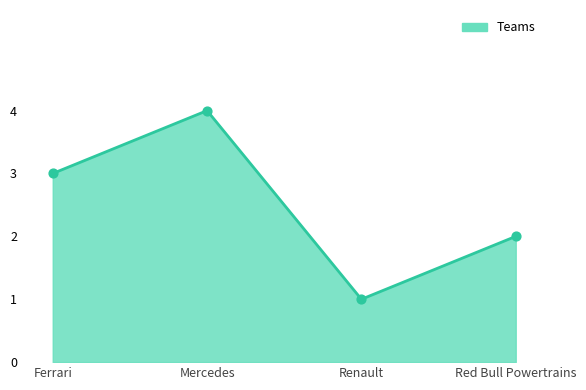

What is the ratio of the value at Mercedes to the value at Ferrari?

1.3